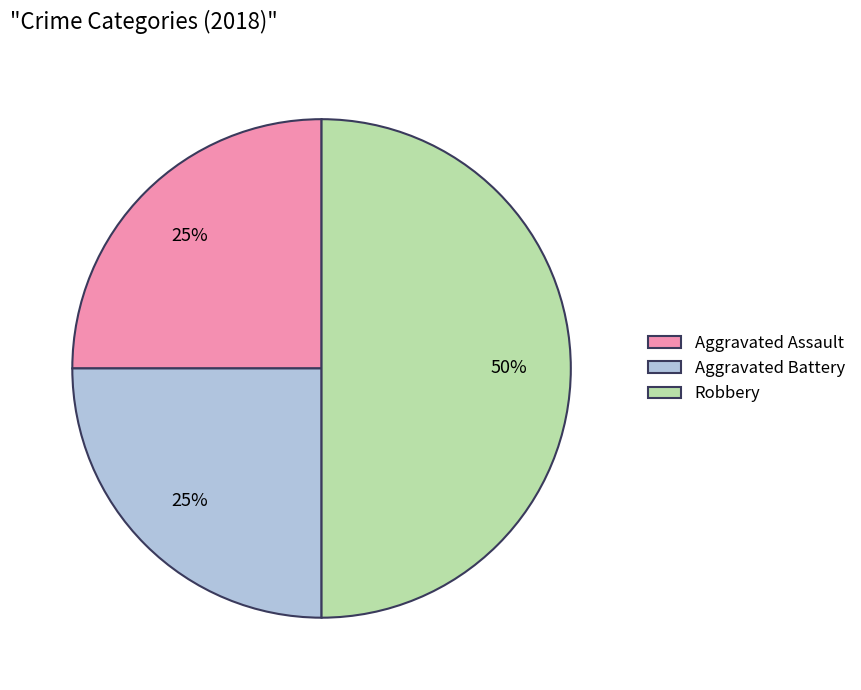

How many segments does this pie chart have?

3